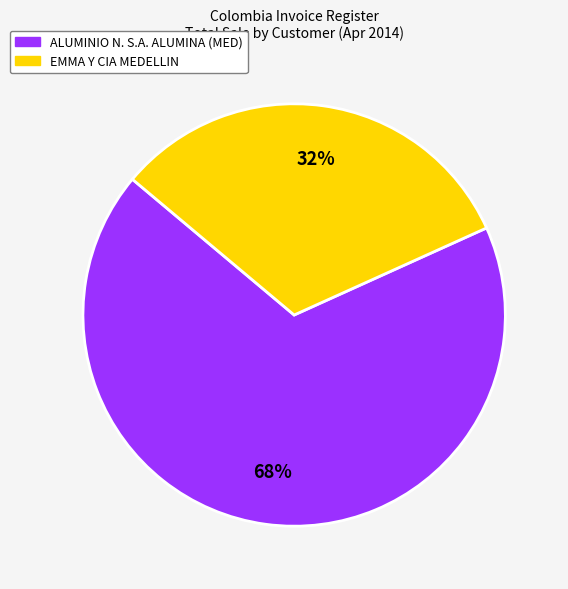

To the nearest percent, what is the difference between the largest and smallest slice percentages?

36%